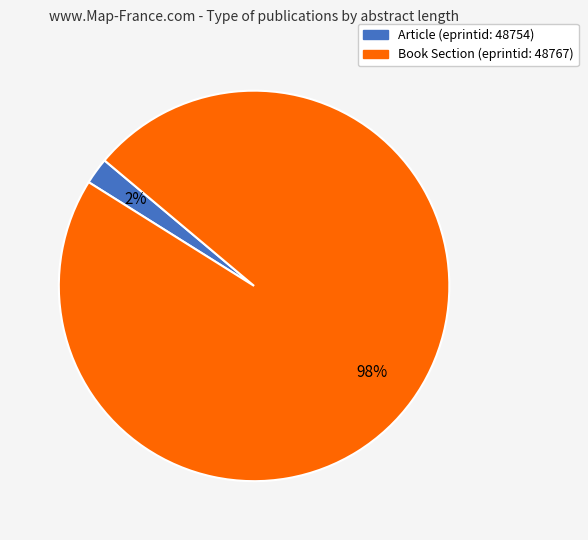

Count the number of slices in the pie.

2